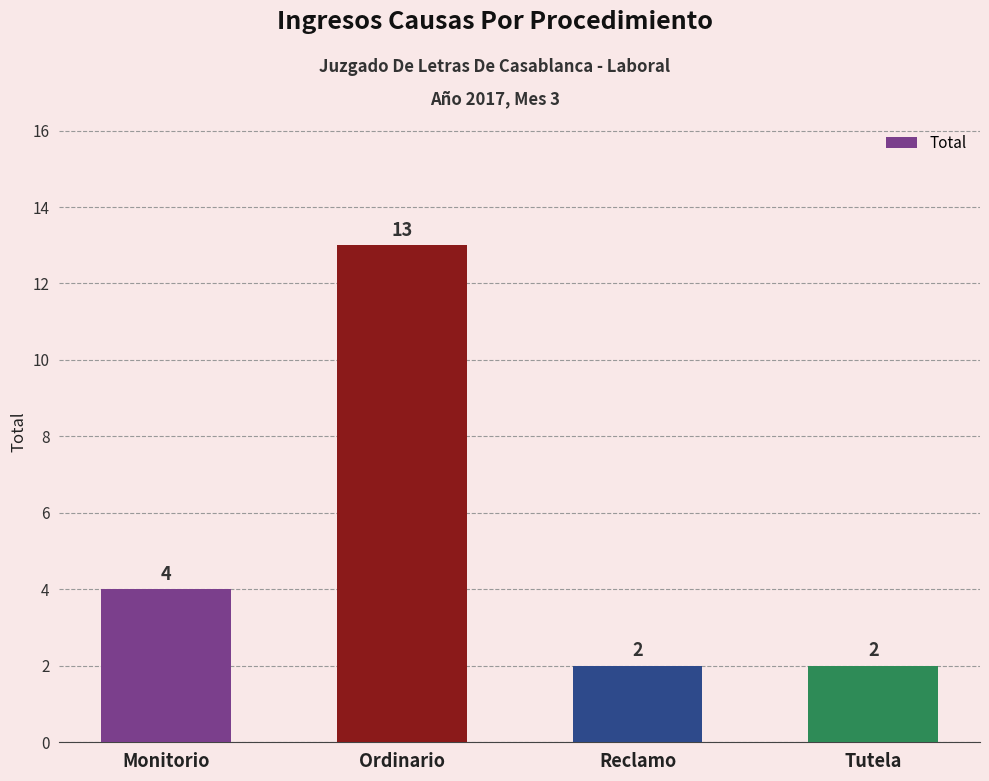

Reading left to right, extract all data points from this chart.

4	13	2	2